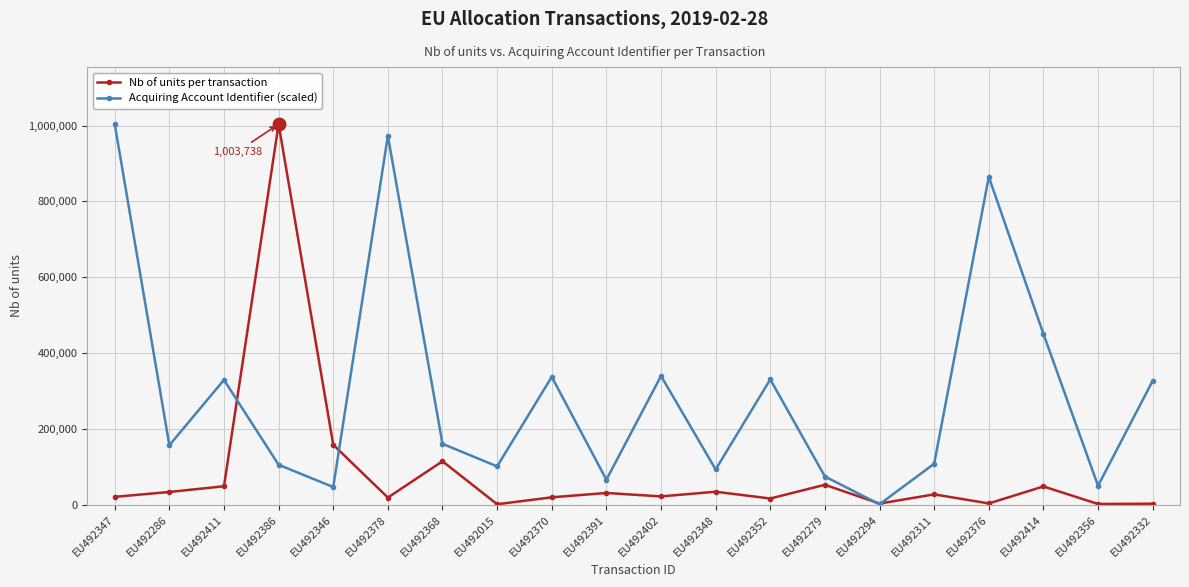

The value of Acquiring Account Identifier (scaled) at EU492368 is 232992.9. True or false?

False